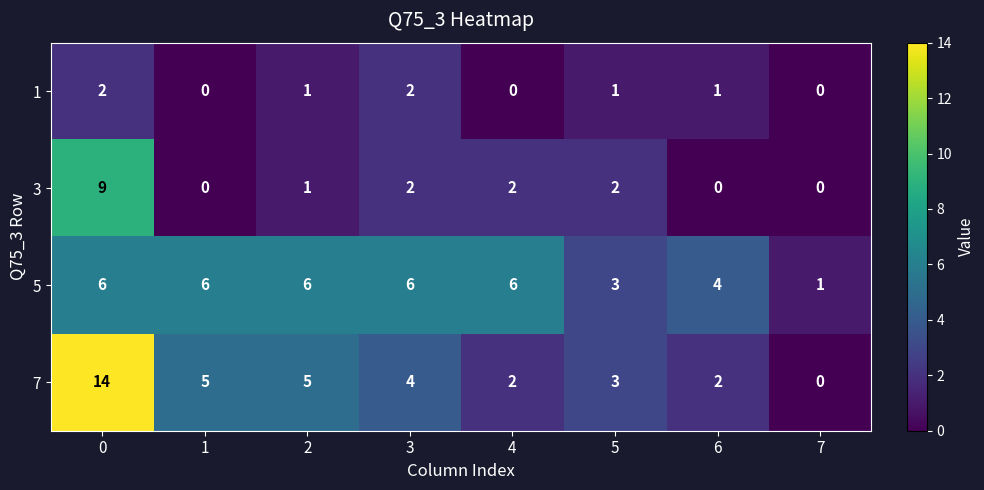

Is it true that 5 equals 9 at 1?

False